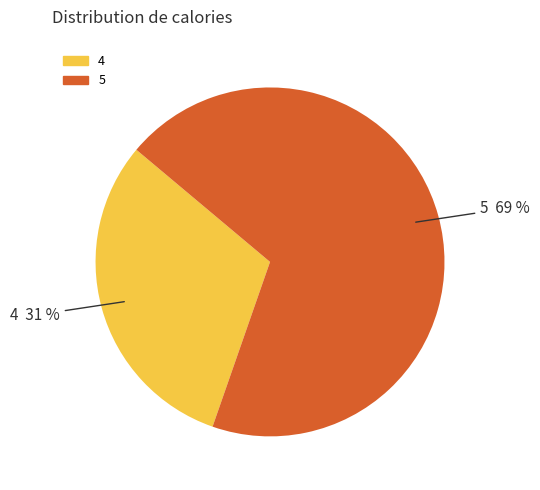

Does 4 account for over 50% of the chart?

No